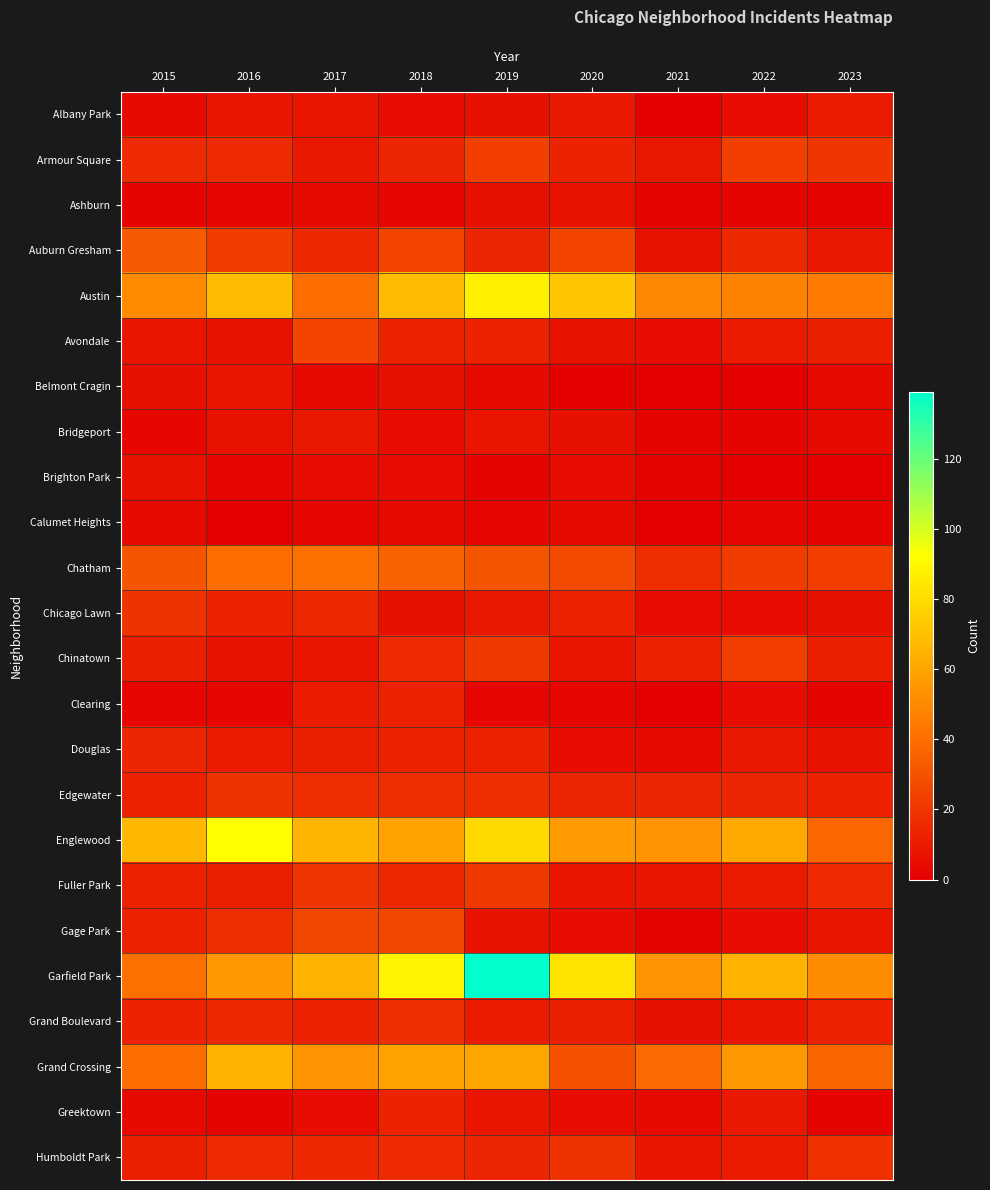

What is the spread (max minus min) of values at 2022?

65